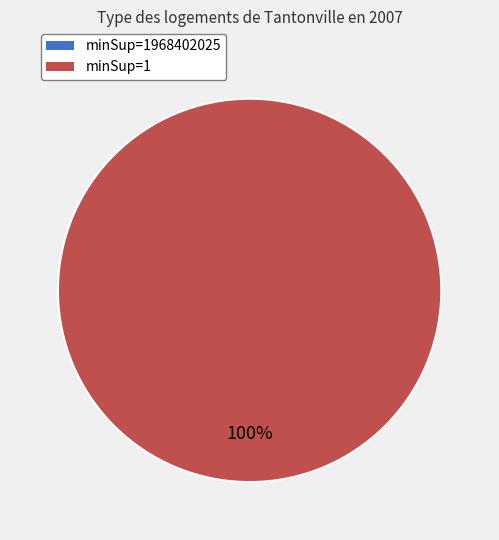

Rank the categories by value from lowest to highest.

1968402025, 1